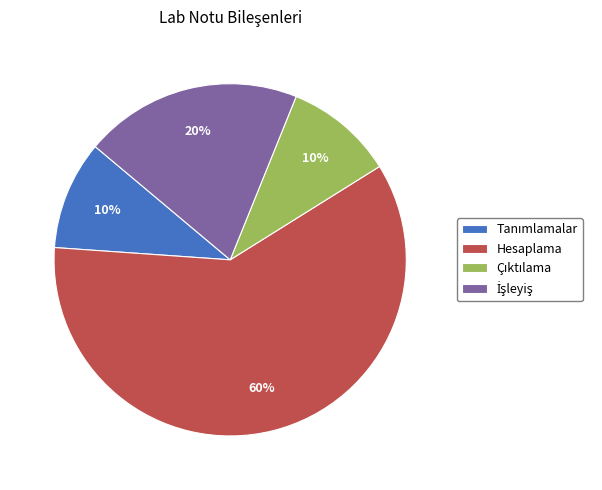

True or false: Hesaplama accounts for 69% of the total.

False